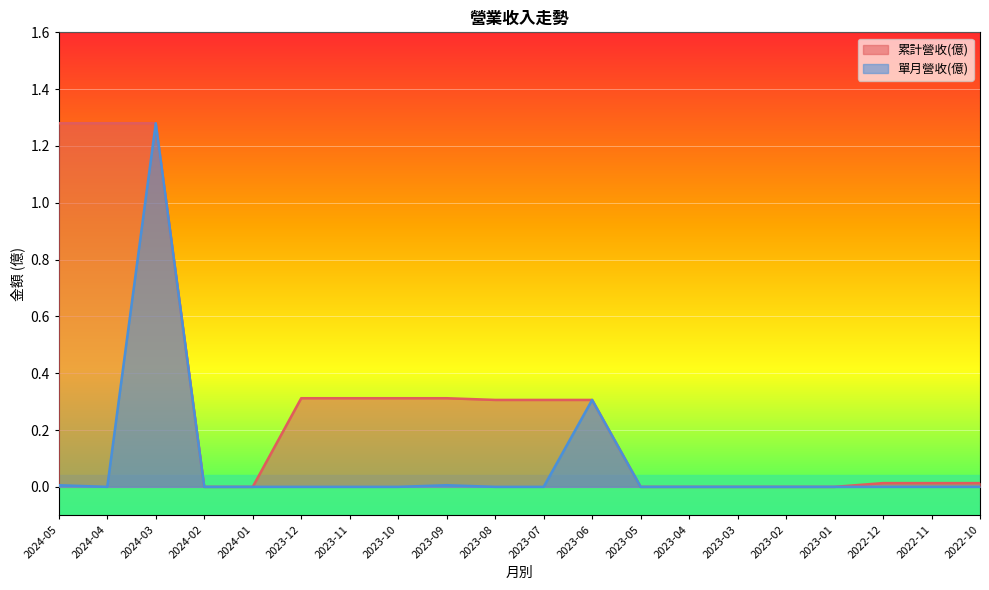

How many lines are shown in the chart?

2